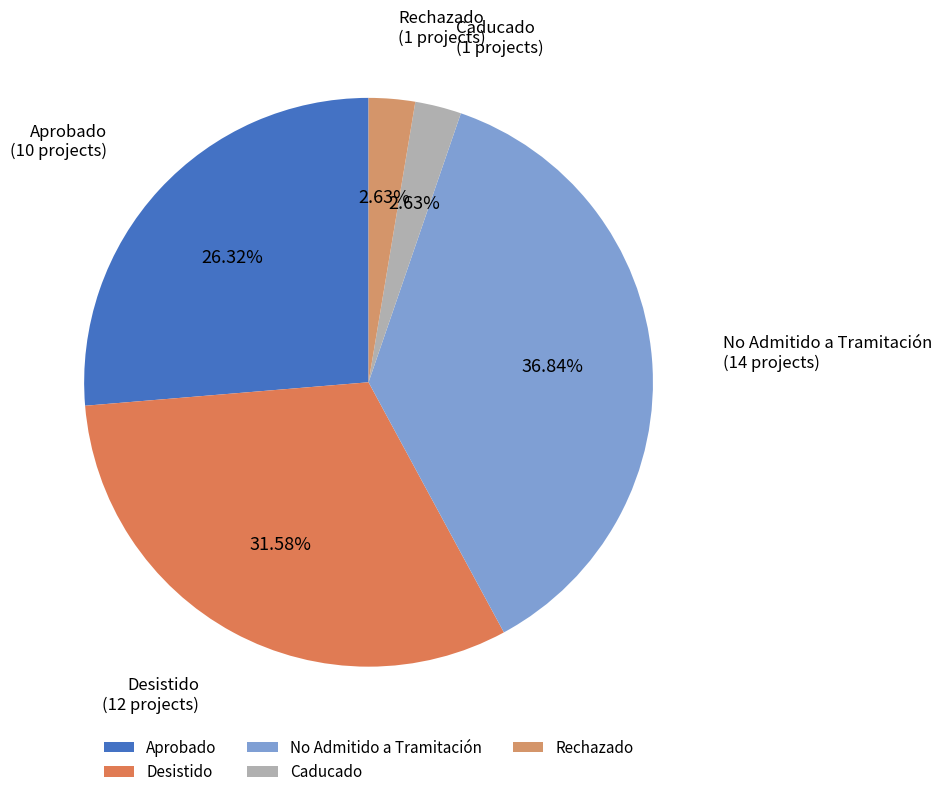

To the nearest percent, what is the difference between the largest and smallest slice percentages?

34%